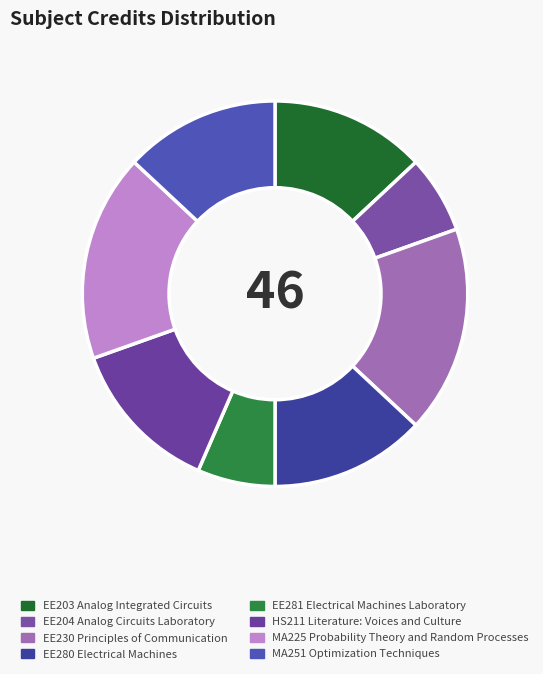

To the nearest percent, what is the difference between the largest and smallest slice percentages?

11%